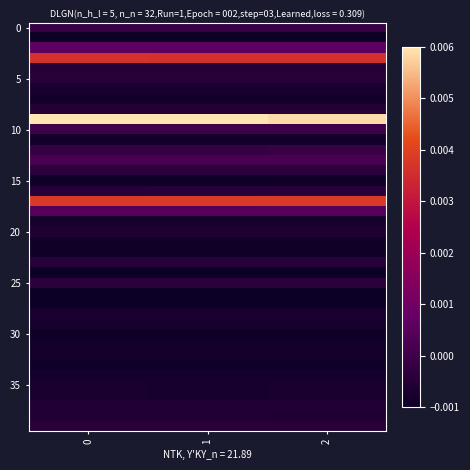

How many distinct data groups are displayed?

40